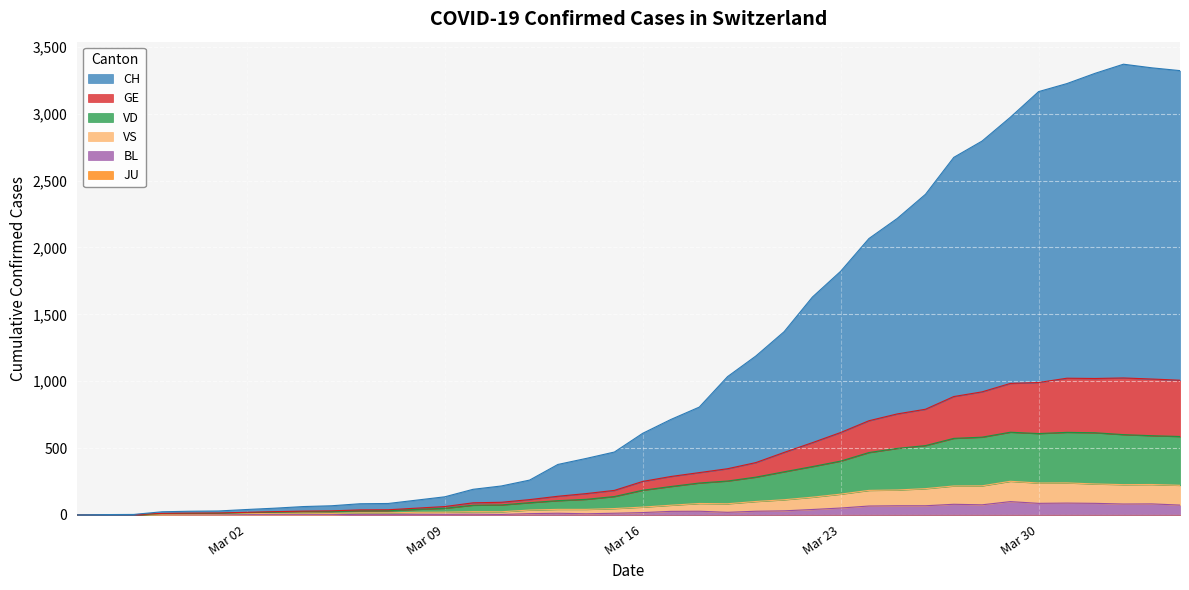

True or false: VS and CH cross at least once.

False